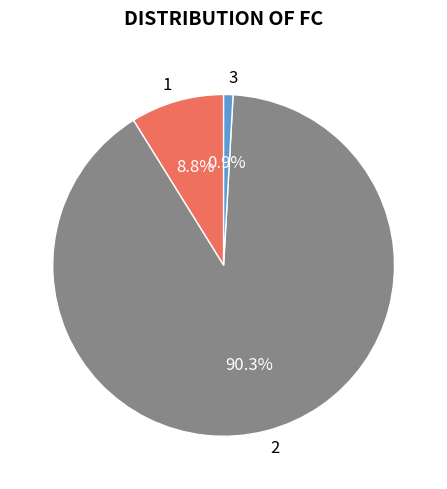

To the nearest percent, what is the difference between the largest and smallest slice percentages?

89%